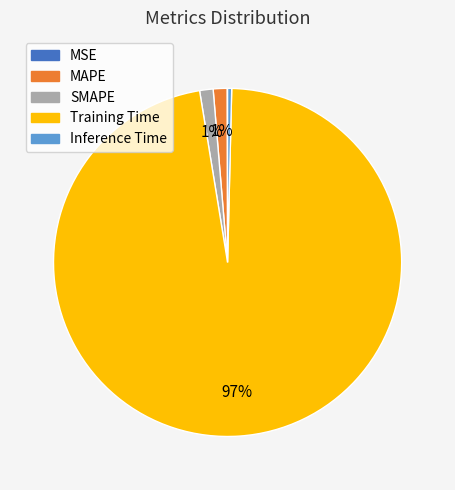

To the nearest percent, what percentage of the pie is SMAPE?

1%